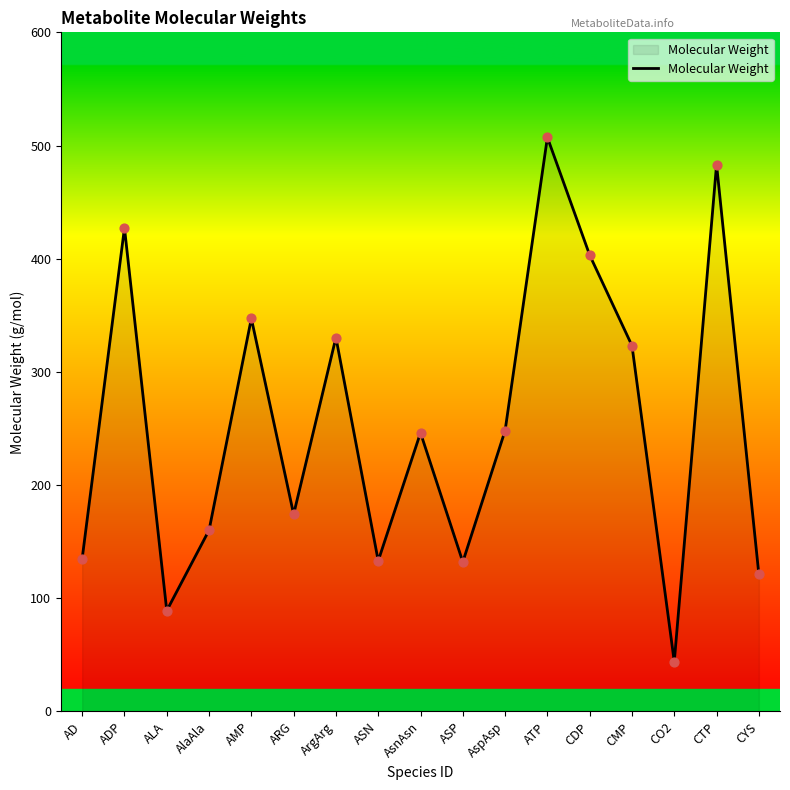

What is the ratio of the value at AMP to the value at AlaAla?

2.2